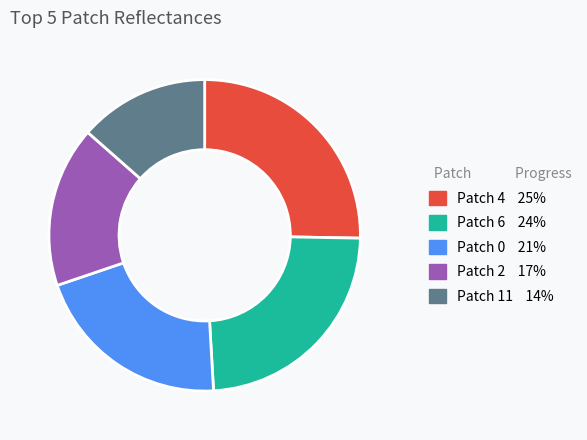

Is there any slice that represents more than half of the pie?

No